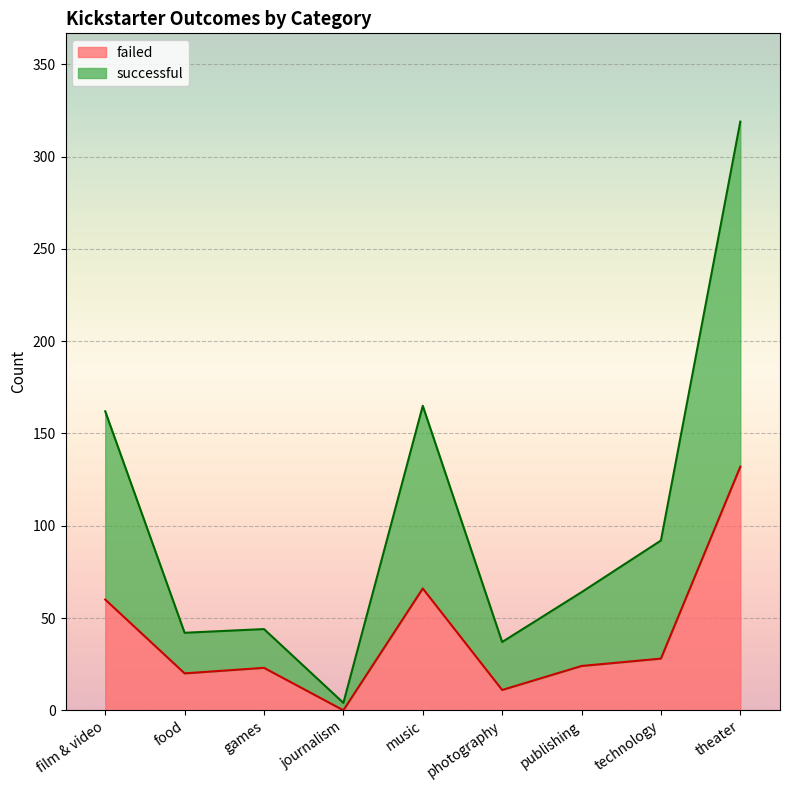

At which category does the chart reach its peak across all series?

theater